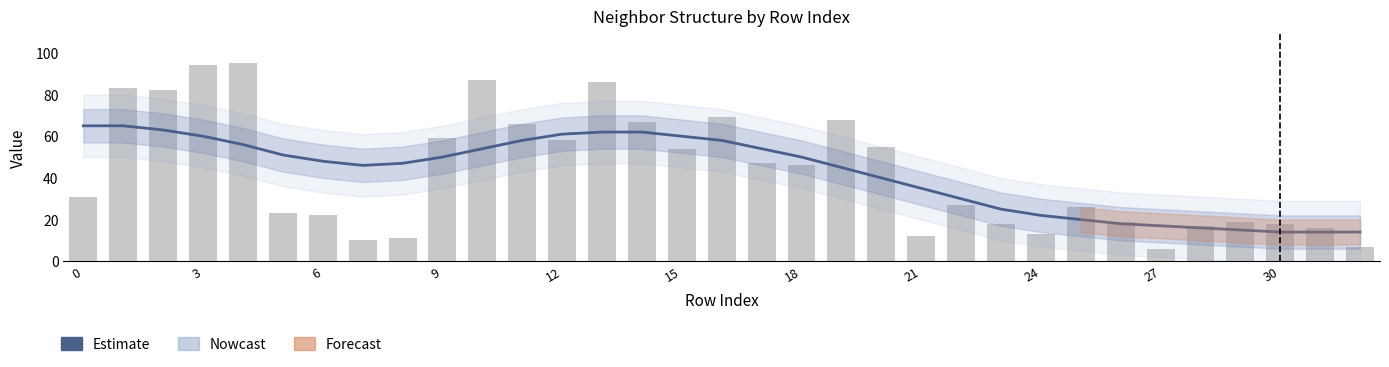

Reading left to right, list all the values displayed in this chart.

65	65	63	60	56	51	48	46	47	50	54	58	61	62	62	60	58	54	50	45	40	35	30	25	22	20	18	17	16	15	14	14	14